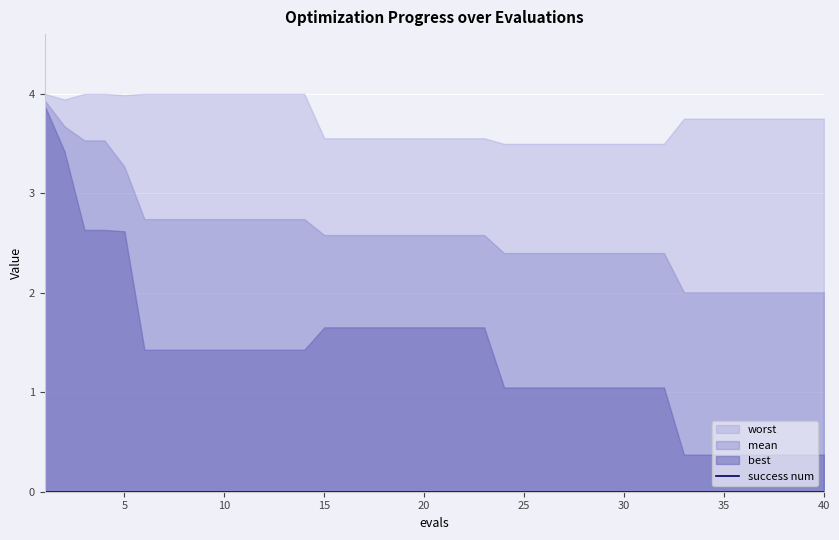

True or false: worst has a value of 5.7 at 8.

False